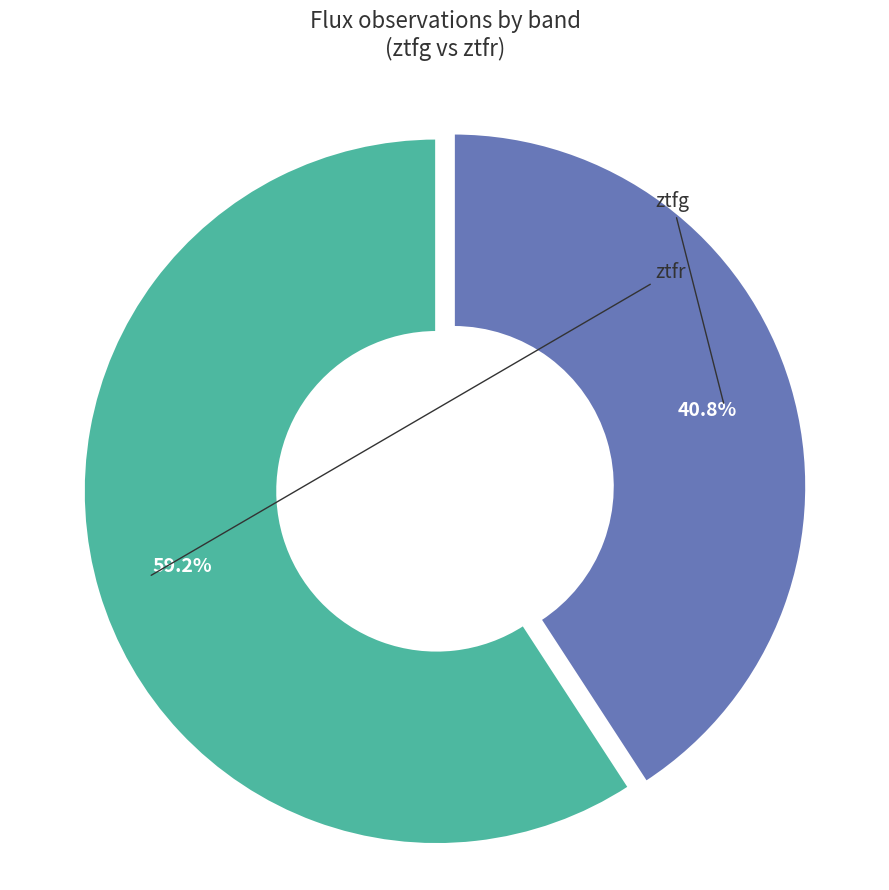

Is there any slice that represents more than half of the pie?

Yes